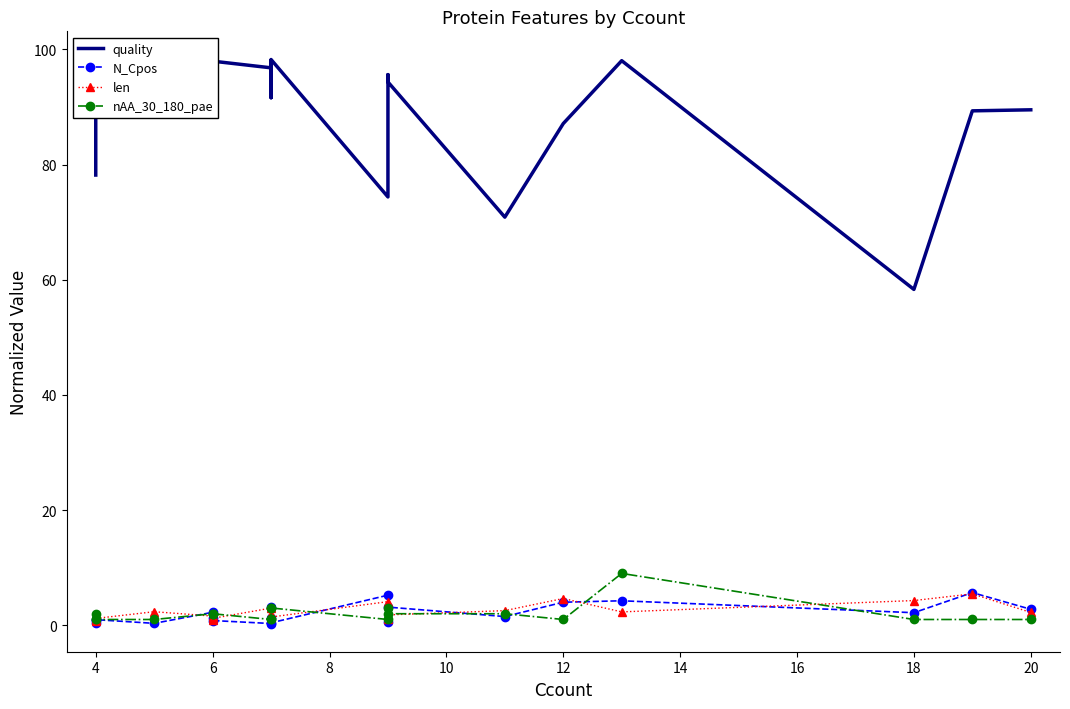

What is the sum of the len values at 15 and 16?

7.0